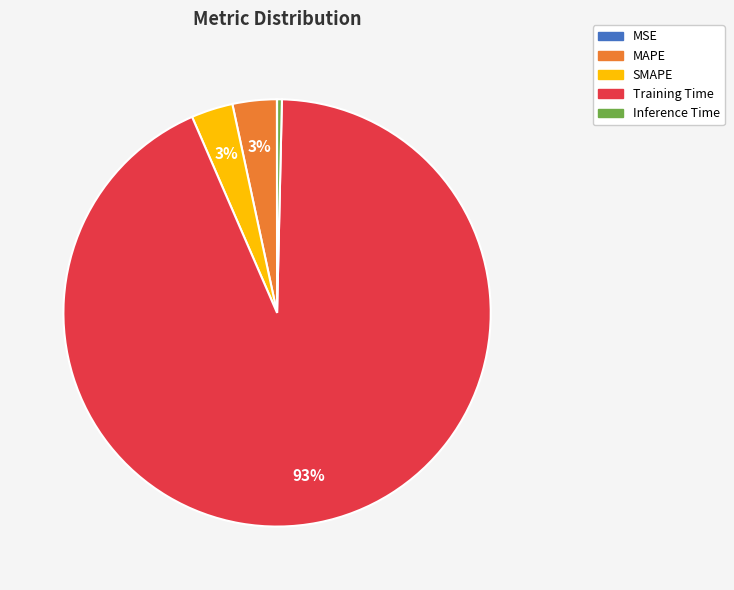

Which category has the biggest portion of the pie?

Training Time